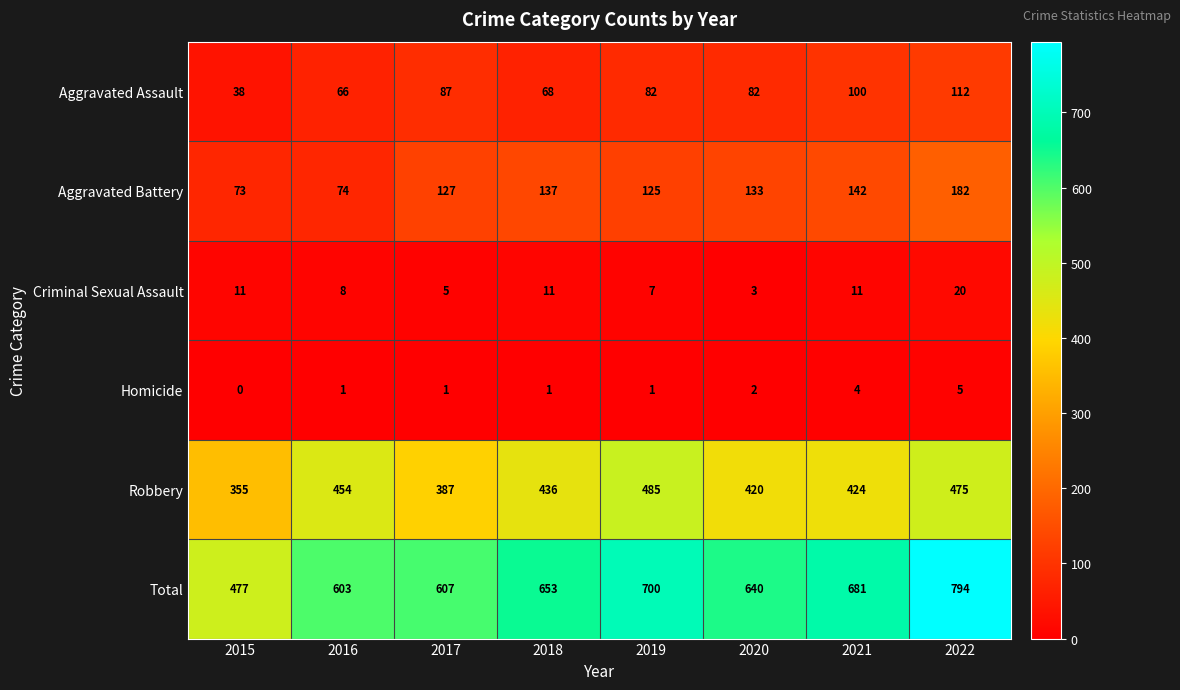

At which category is the sum across all series the highest?

2022